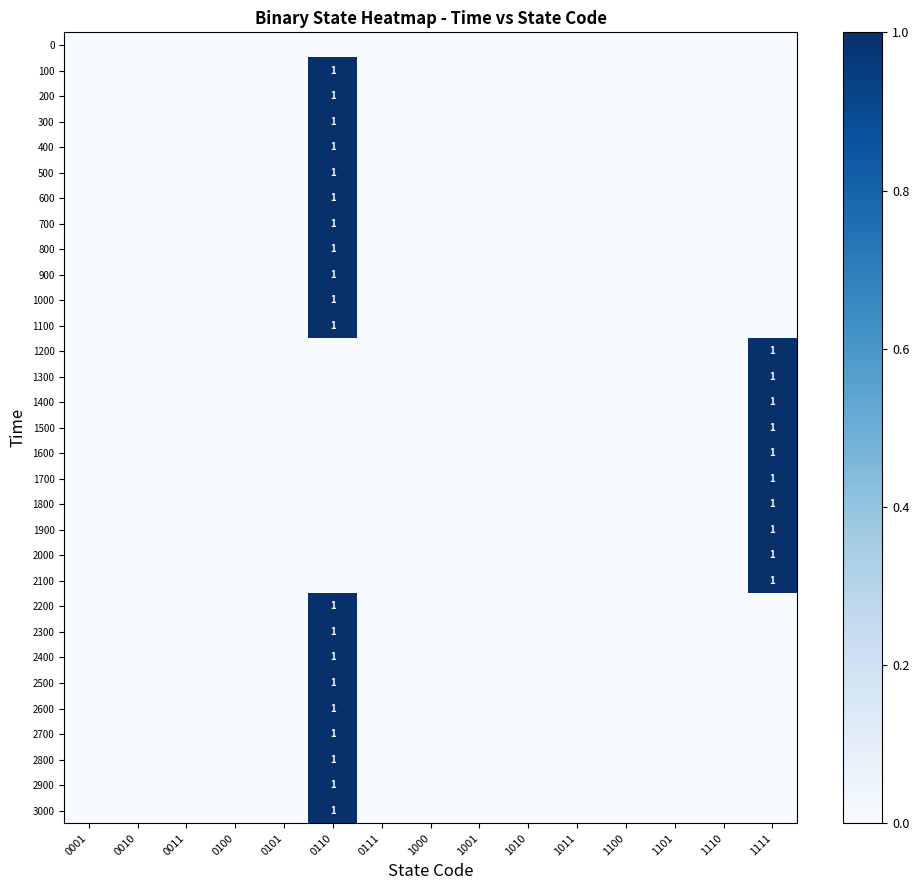

Is it true that 2900 equals 1 at 0110?

True